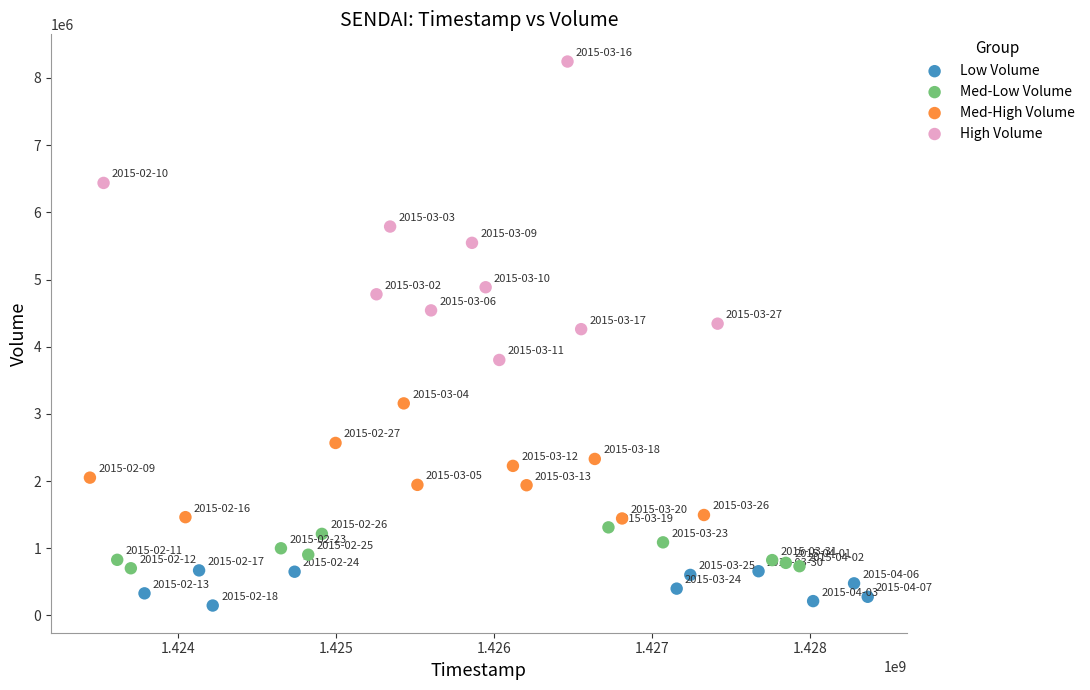

Which series contains the lowest Y value?

Low Volume